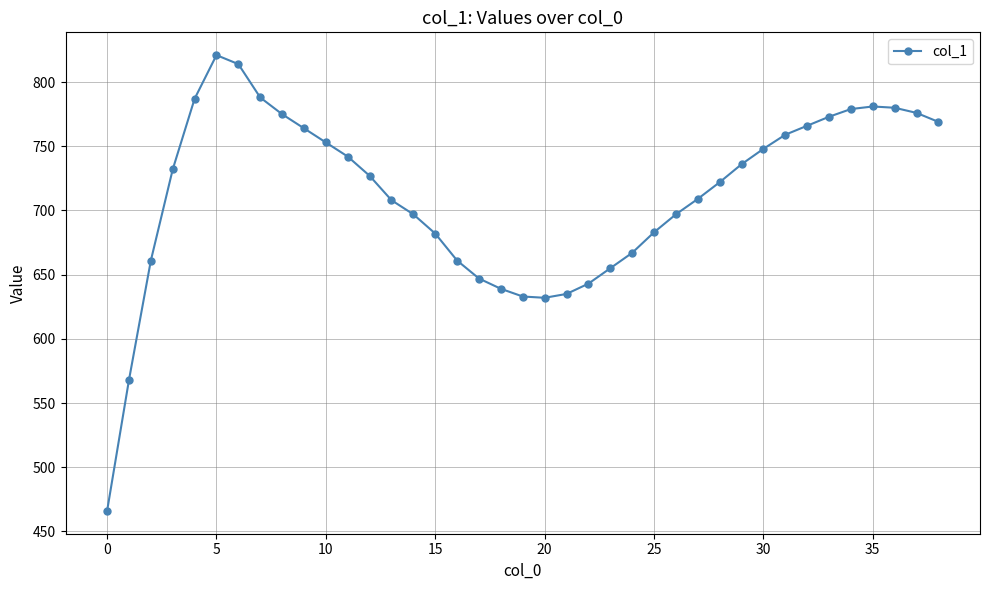

How many lines are shown in the chart?

1